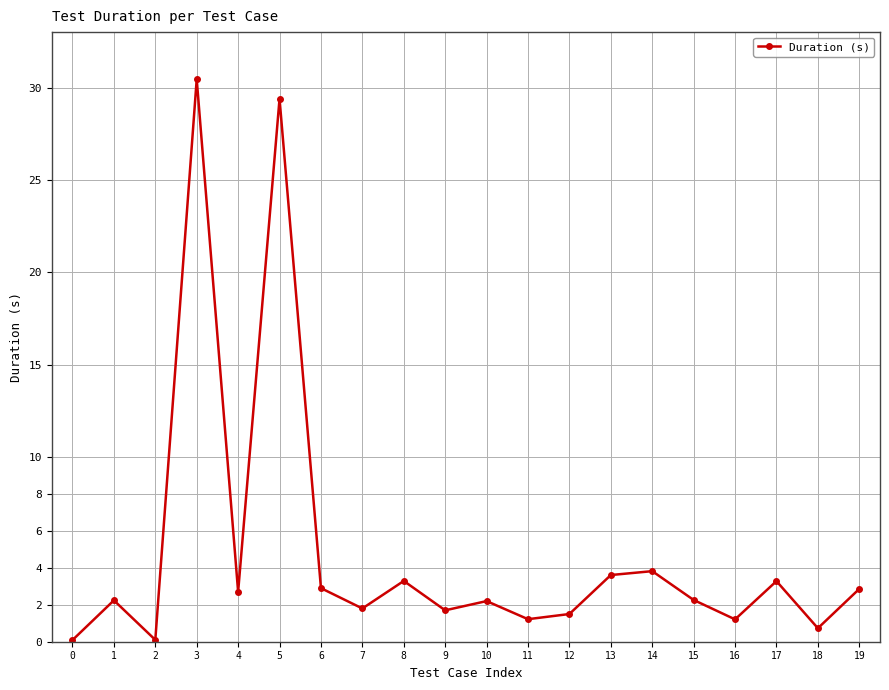

True or false: the data shows 3.9 at 1.

False